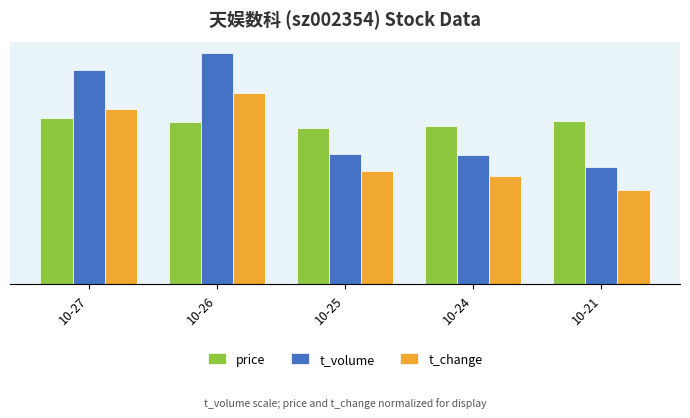

What is the difference between the highest and lowest values at 10-24?

2792.7